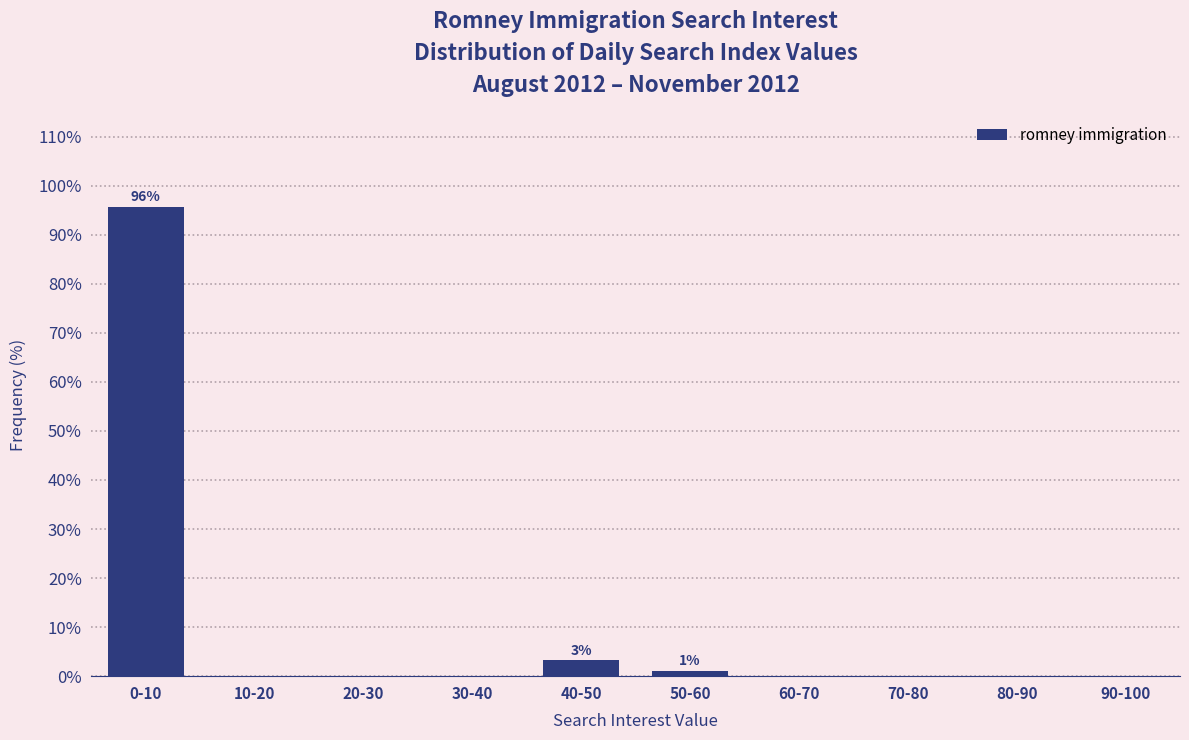

Reading left to right, transcribe all the data shown in this chart.

0-10=95.7	10-20=0.0	20-30=0.0	30-40=0.0	40-50=3.2	50-60=1.1	60-70=0.0	70-80=0.0	80-90=0.0	90-100=0.0